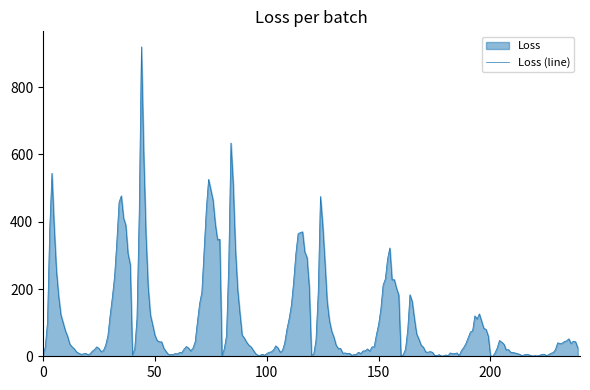

What is the value of the 40 - 49 point at the 28th from the left?

17